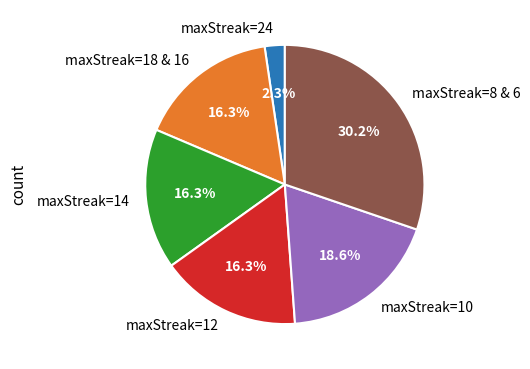

To the nearest percent, what is the difference between the largest and smallest slice percentages?

28%